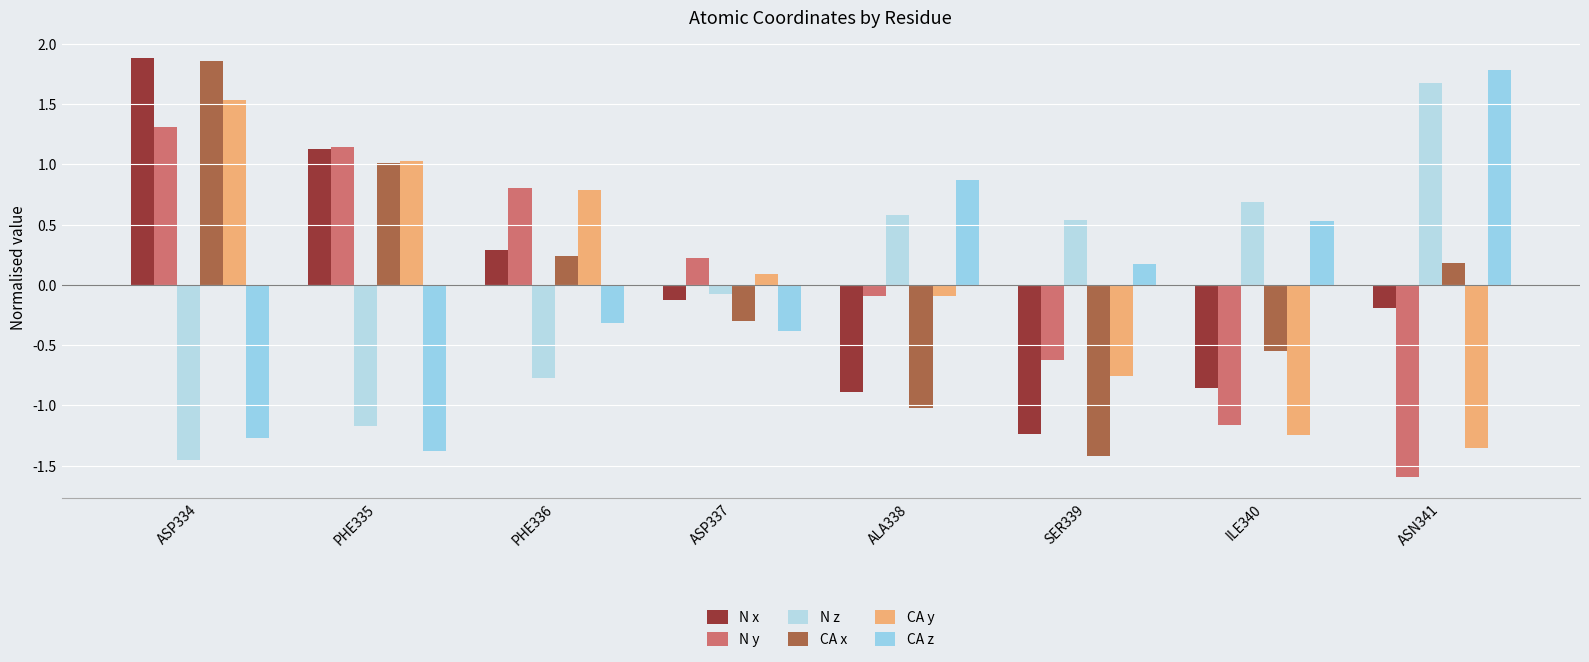

How many bars are there in total?

48